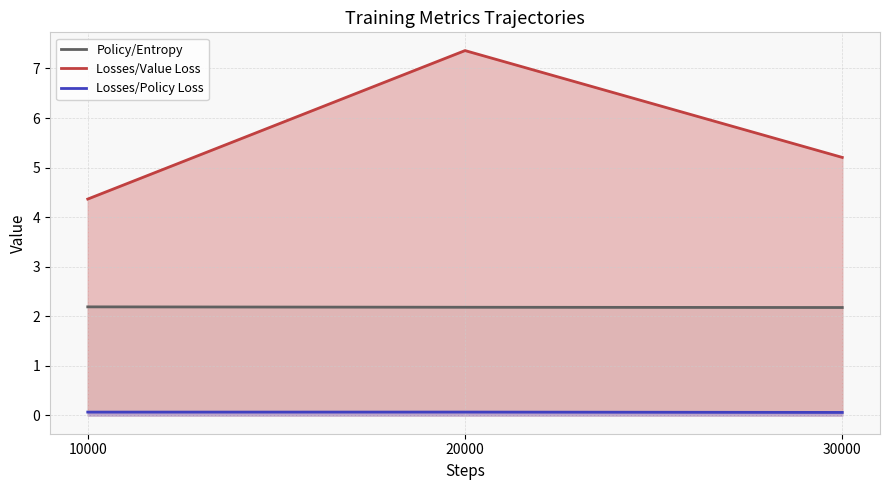

What is the total value across all series at 10000?

6.6